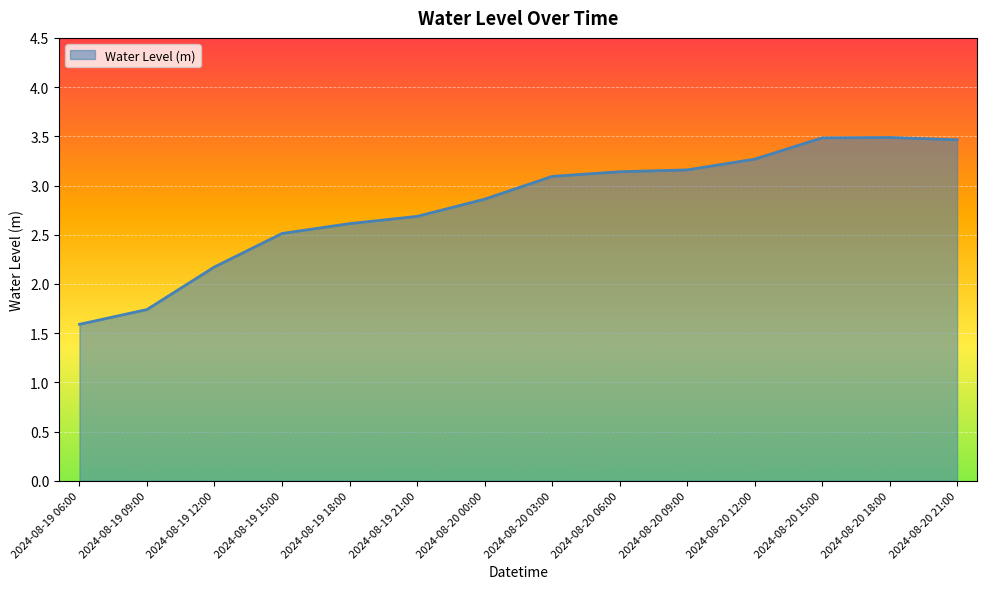

What is the smallest value displayed?

1.6